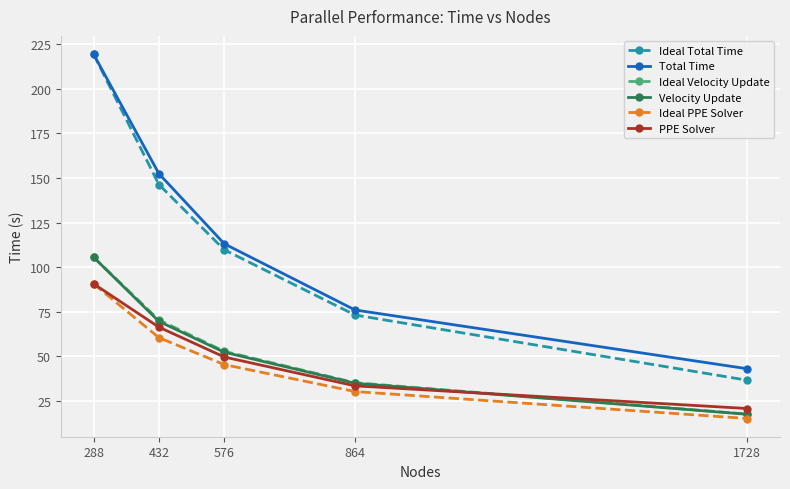

True or false: Velocity Update and Total Time cross at least once.

False